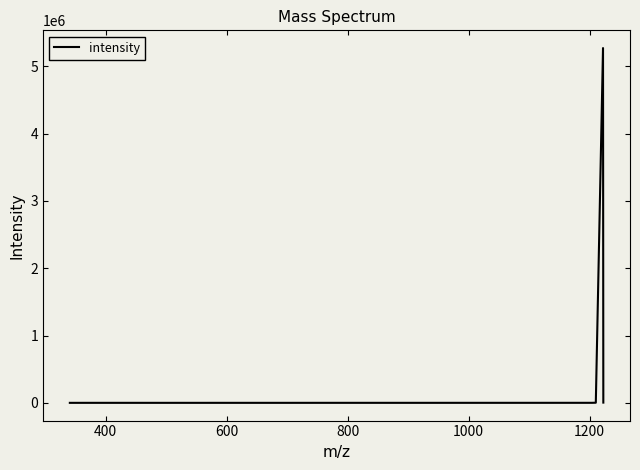

What is the greatest value displayed?

5271204.0